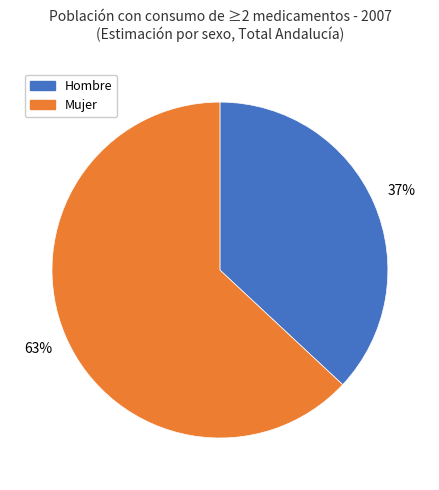

To the nearest percent, what is the difference between the largest and smallest slice percentages?

26%